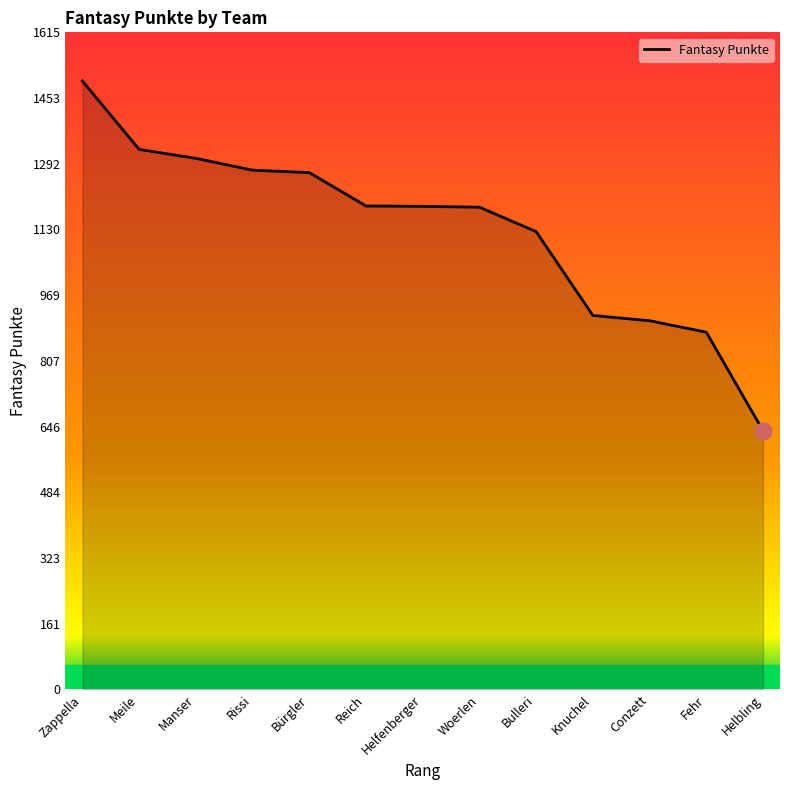

What is the minimum value shown in the chart?

636